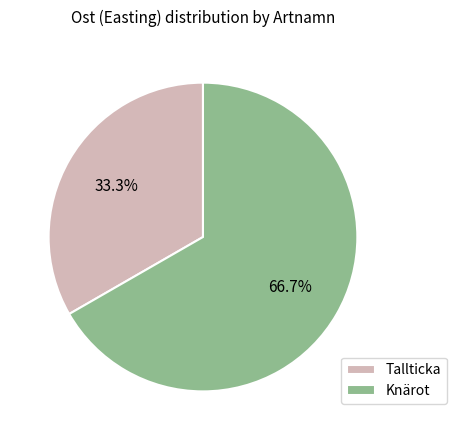

Which category has the smallest portion of the pie?

Tallticka